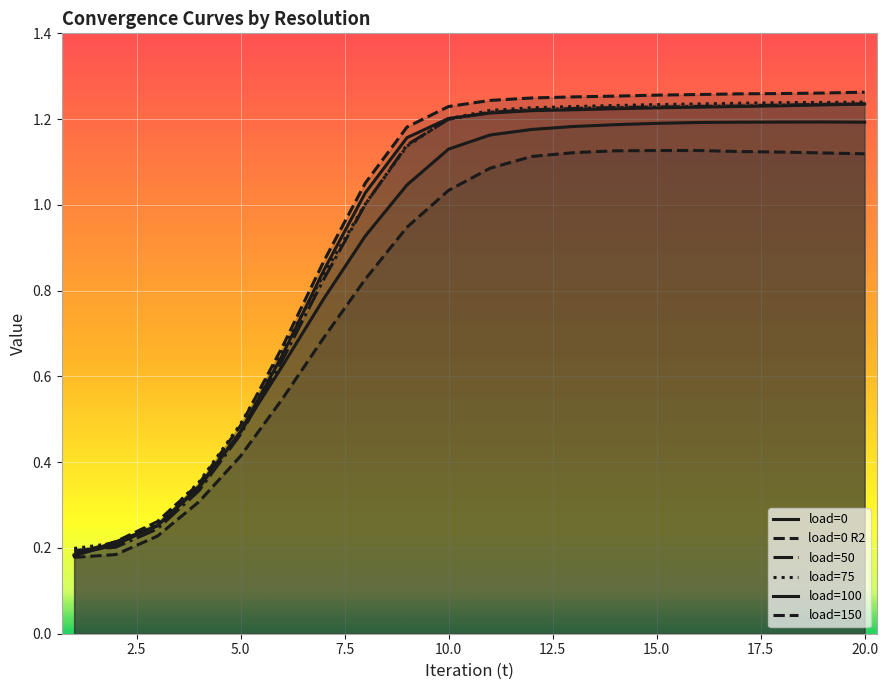

What is the total value across all series at 18?

7.3